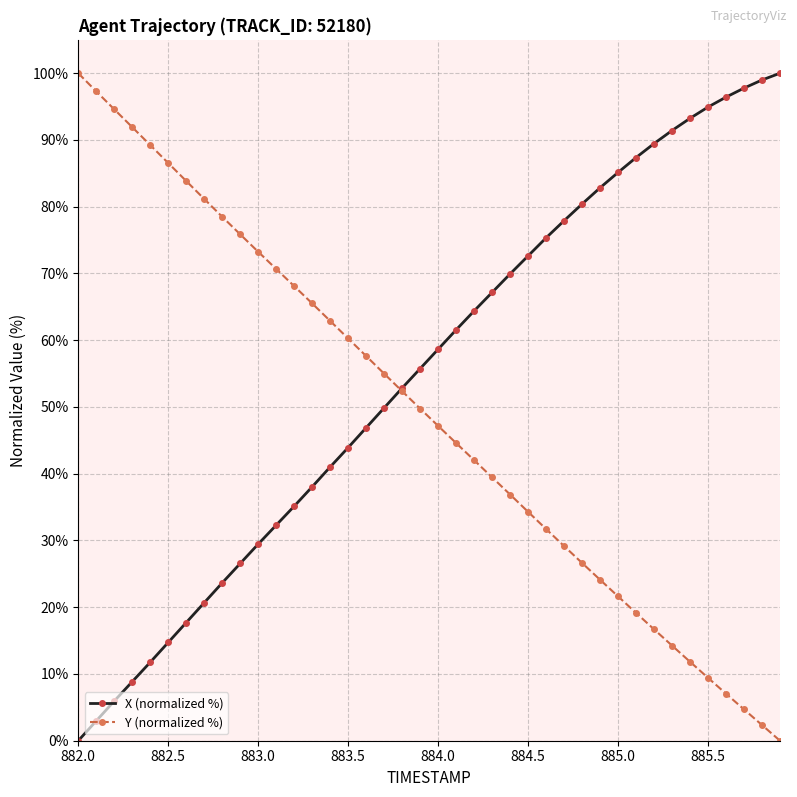

What is the maximum value for Y (normalized %)?

100.0